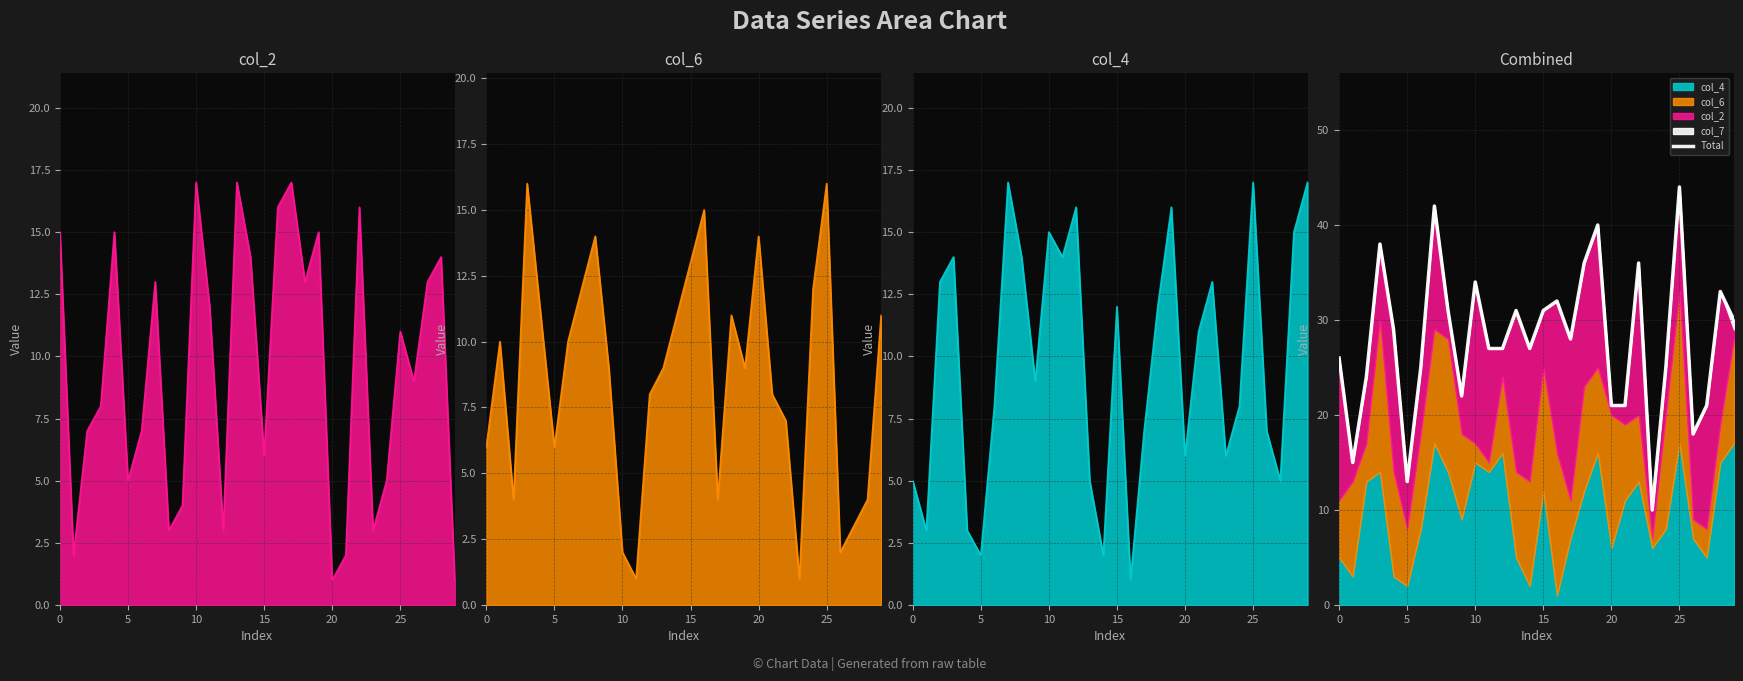

What is the value of the 9th point from the left?

31